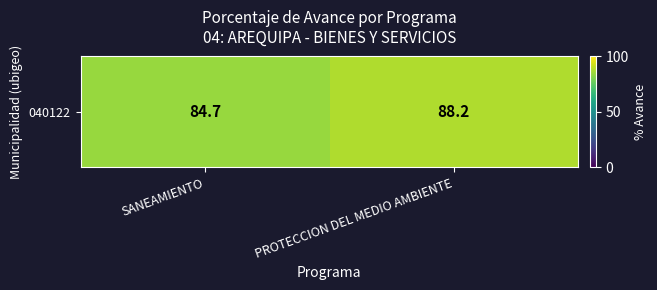

List the labels in order of value, largest first.

PROTECCION DEL MEDIO AMBIENTE, SANEAMIENTO